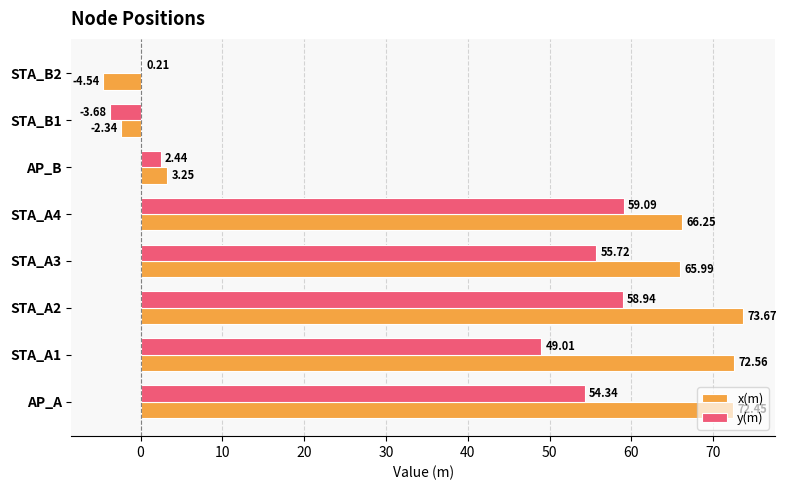

What is the total value across all series at STA_A2?

132.6